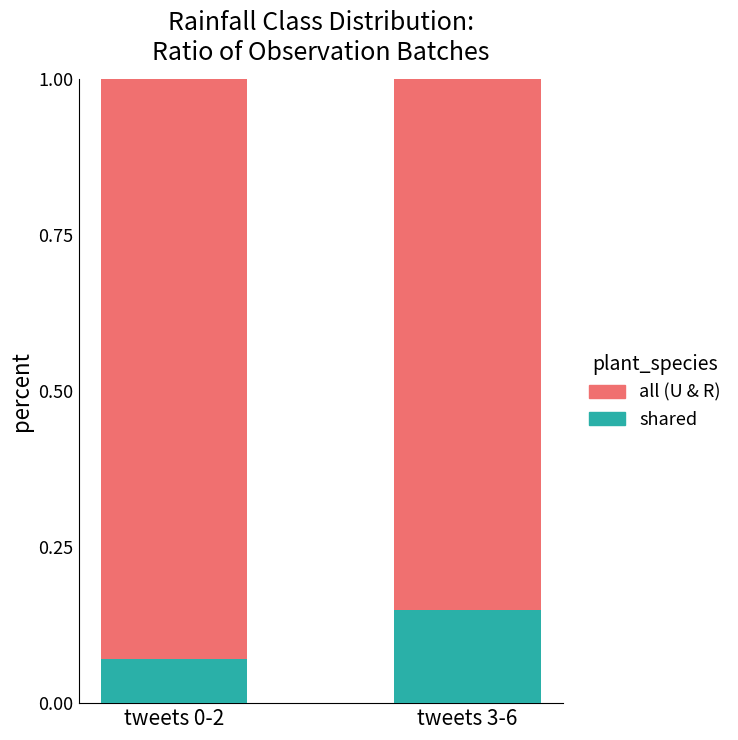

What is the total value across all series at tweets 0-2?

1.0